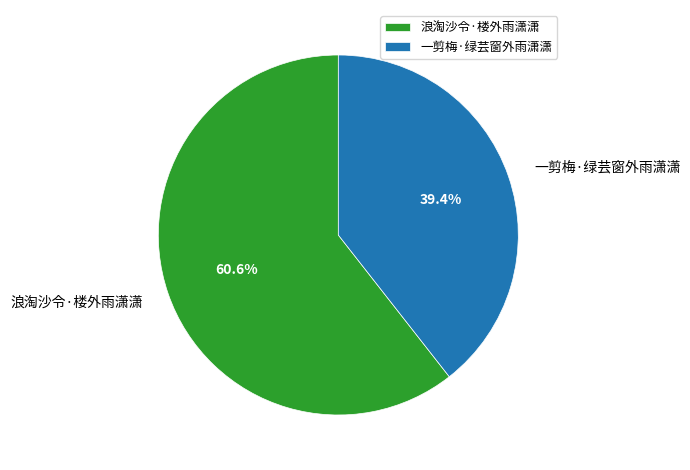

Is the sum of 一剪梅·绿芸窗外雨潇潇 and 浪淘沙令·楼外雨潇潇 greater than half?

Yes